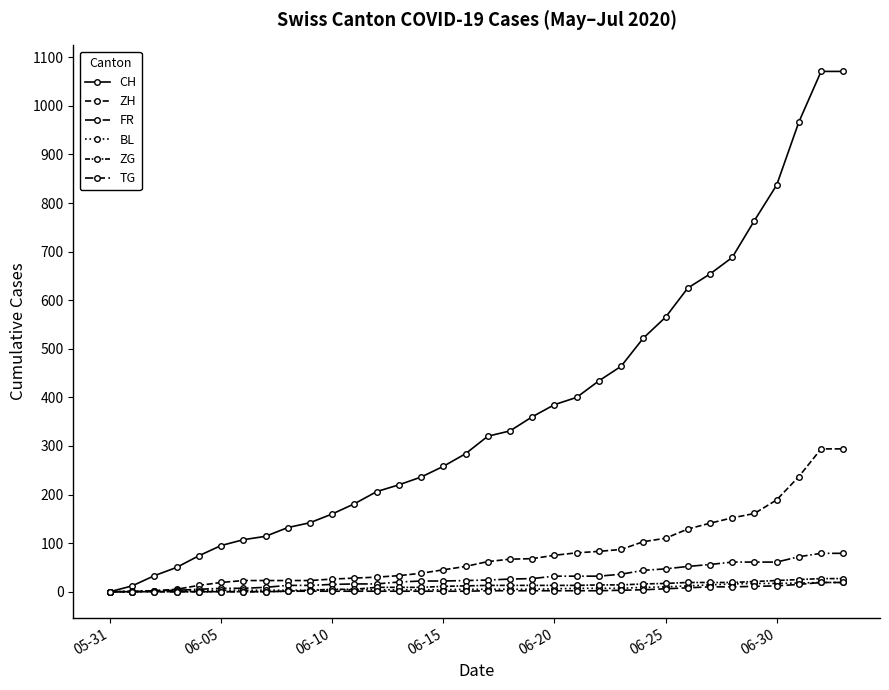

How many series are shown in this chart?

6